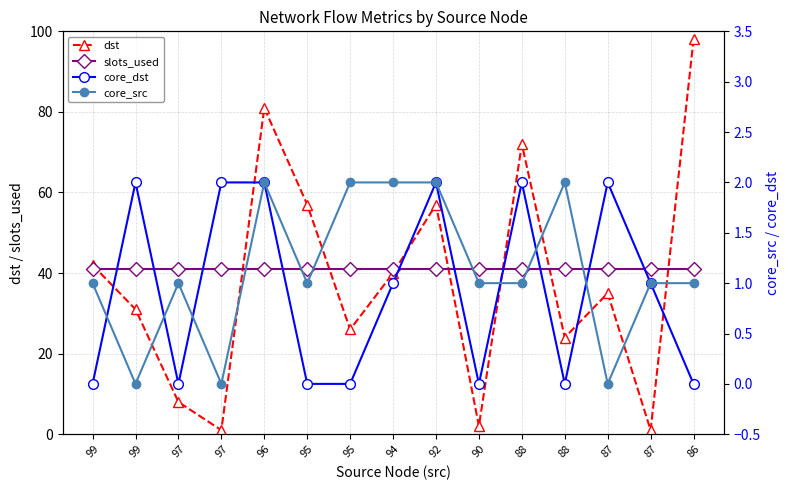

Reading right to left, extract all data points from this chart.

dst: 98	1	35	24	72	2	57	40	26	57	81	1	8	31	42
slots_used: 41	41	41	41	41	41	41	41	41	41	41	41	41	41	41
core_dst: 0	1	2	0	2	0	2	1	0	0	2	2	0	2	0
core_src: 1	1	0	2	1	1	2	2	2	1	2	0	1	0	1